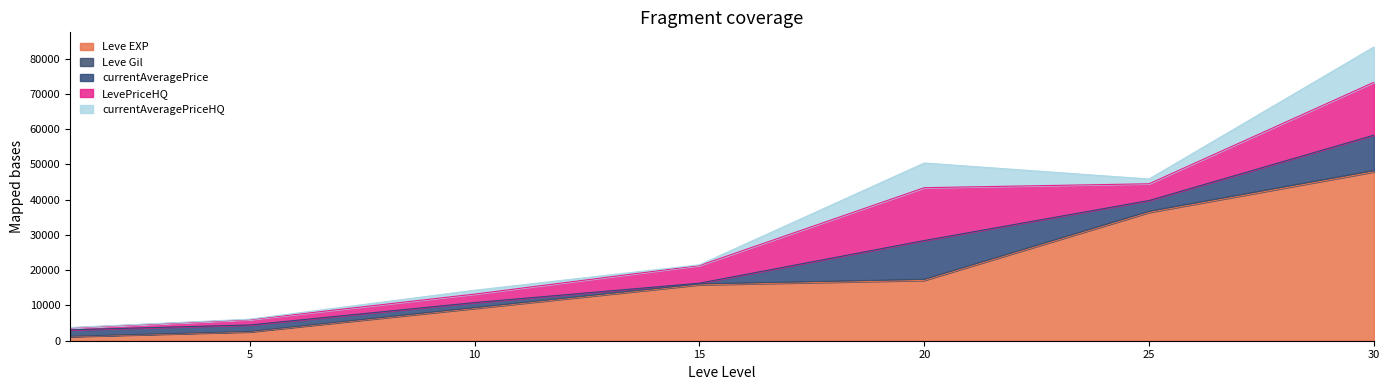

Reading left to right, transcribe all the data shown in this chart.

Leve EXP: 1160	2510	9170	15870	17120	36390	47900
Leve Gil: 113	140	230	240	293	316	391
currentAveragePrice: 1820	1820	1419	208	10993	3050	9999
LevePriceHQ: 545	1500	2406	5000	14990	4750	14995
currentAveragePriceHQ: 100	150	1090	217	6996	1350	9999